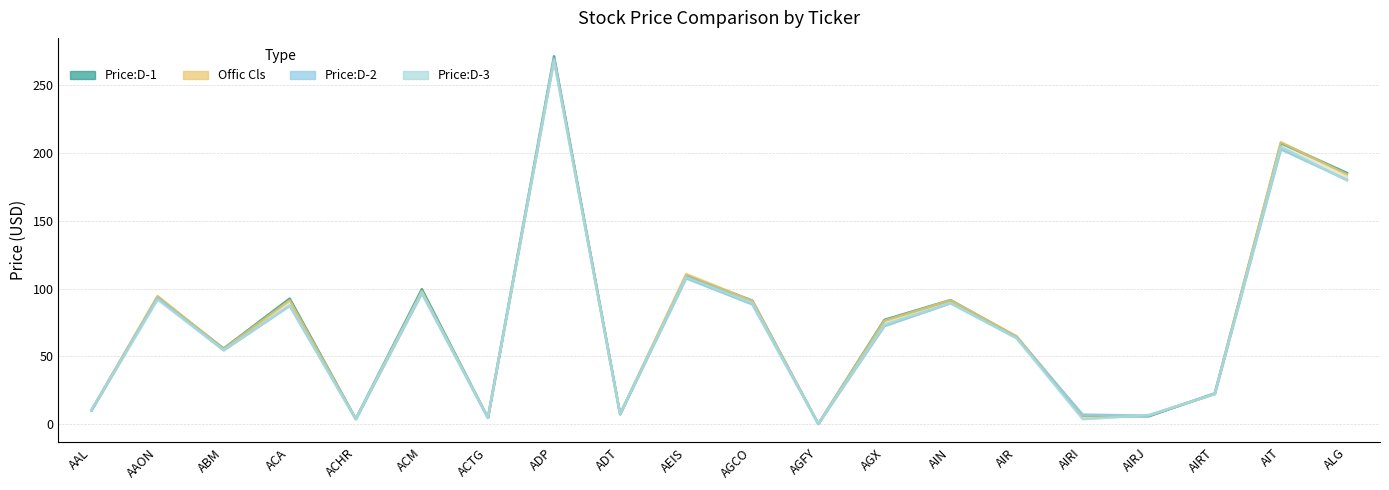

Which label corresponds to the smallest value in the chart?

AGFY